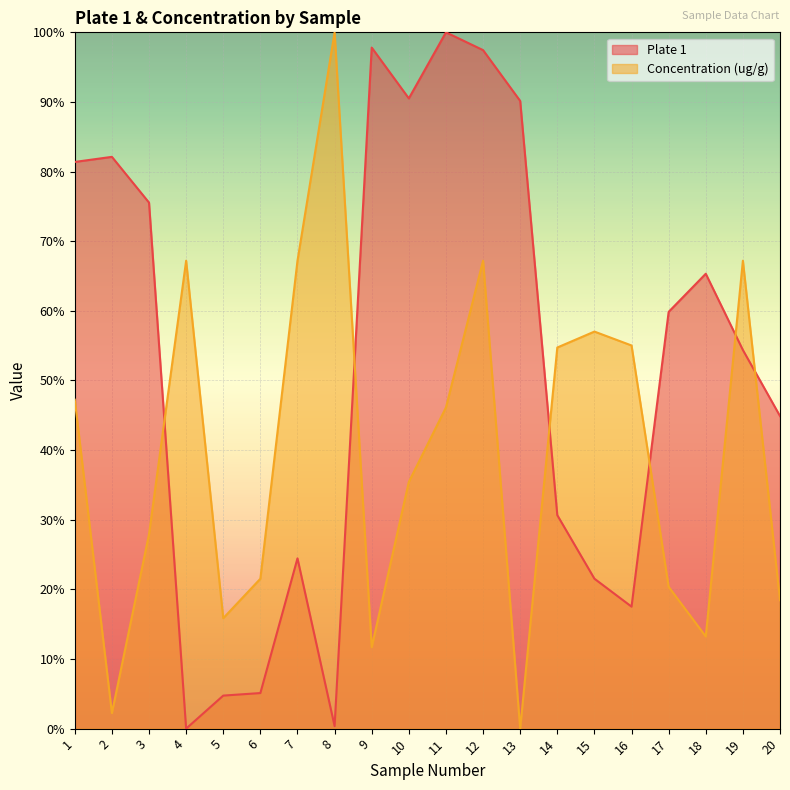

How many interior local peaks does the Plate 1 series have?

5